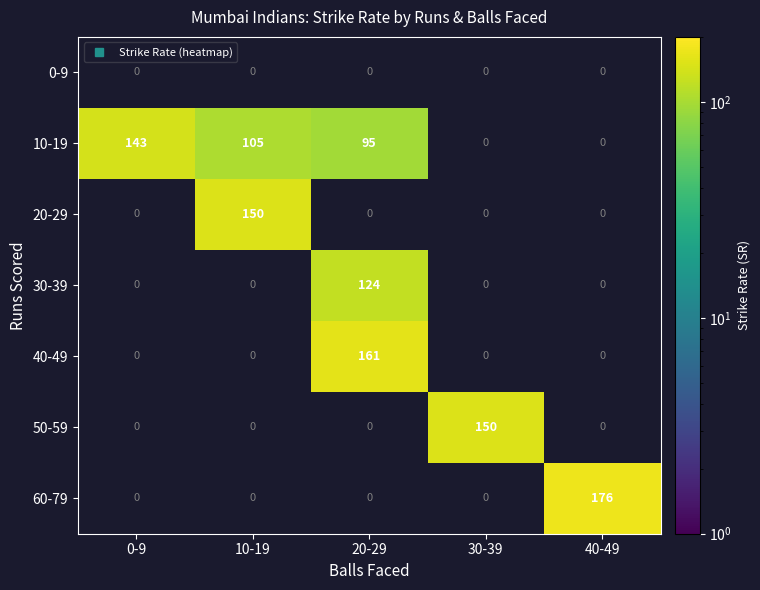

What is the highest value of the 40-49 series?

161